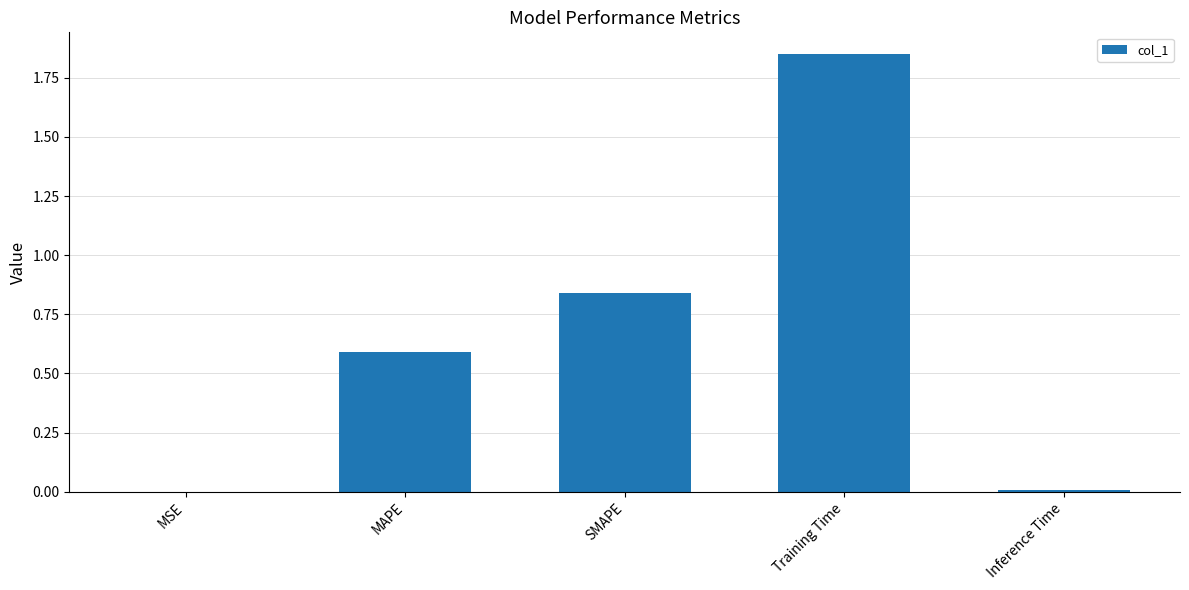

Which label corresponds to the largest value in the chart?

Training Time